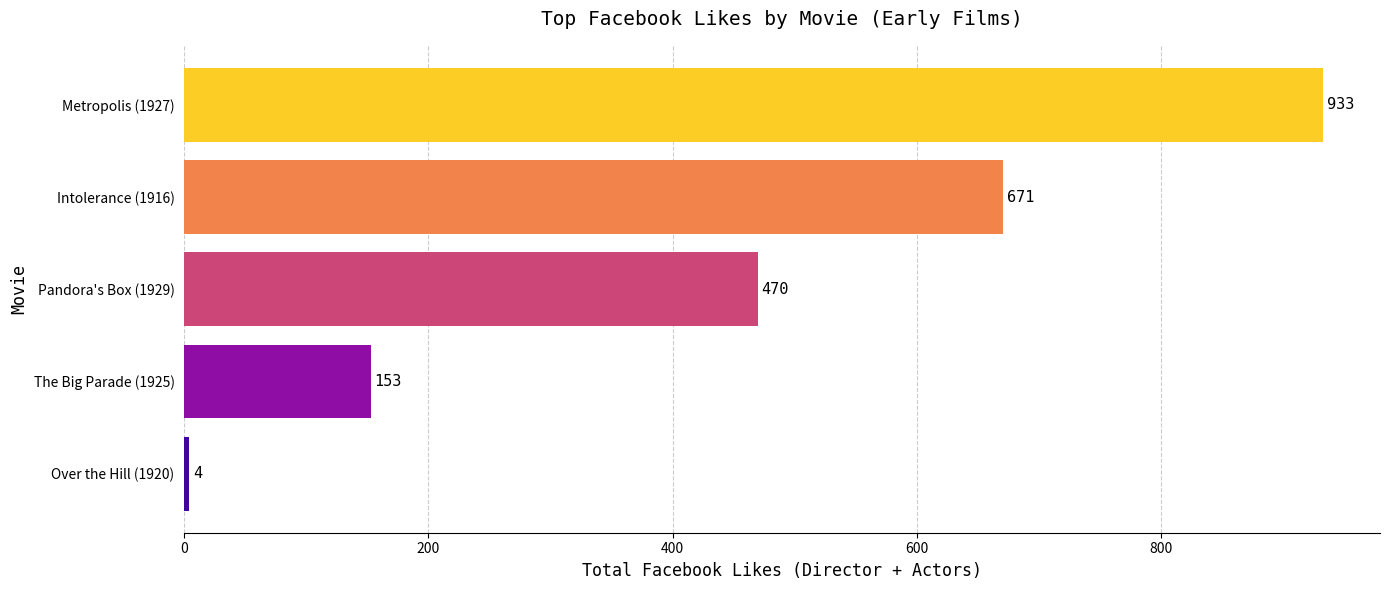

How many values are between 153 and 671?

3